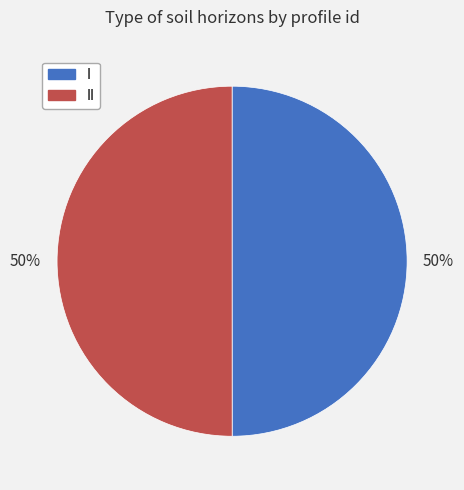

How many slices are in this pie chart?

2